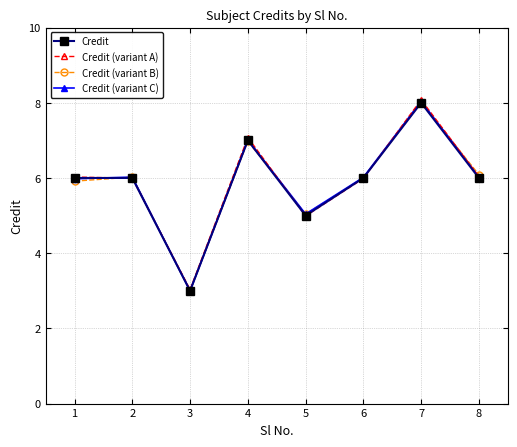

Does the chart have visible grid lines?

Yes